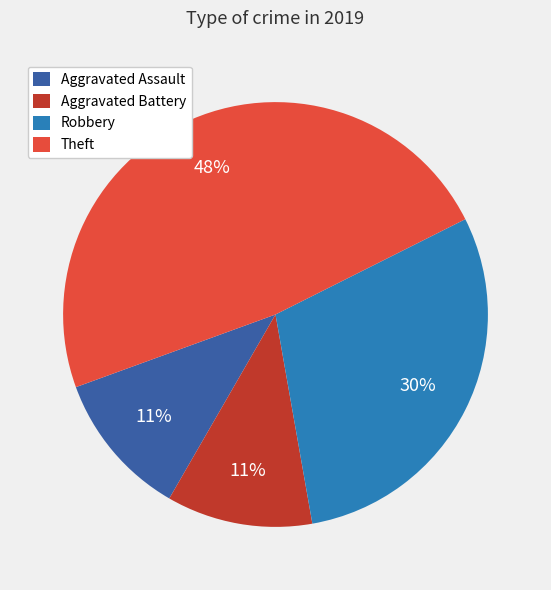

What percentage is the Aggravated Battery slice, to the nearest percent?

11%